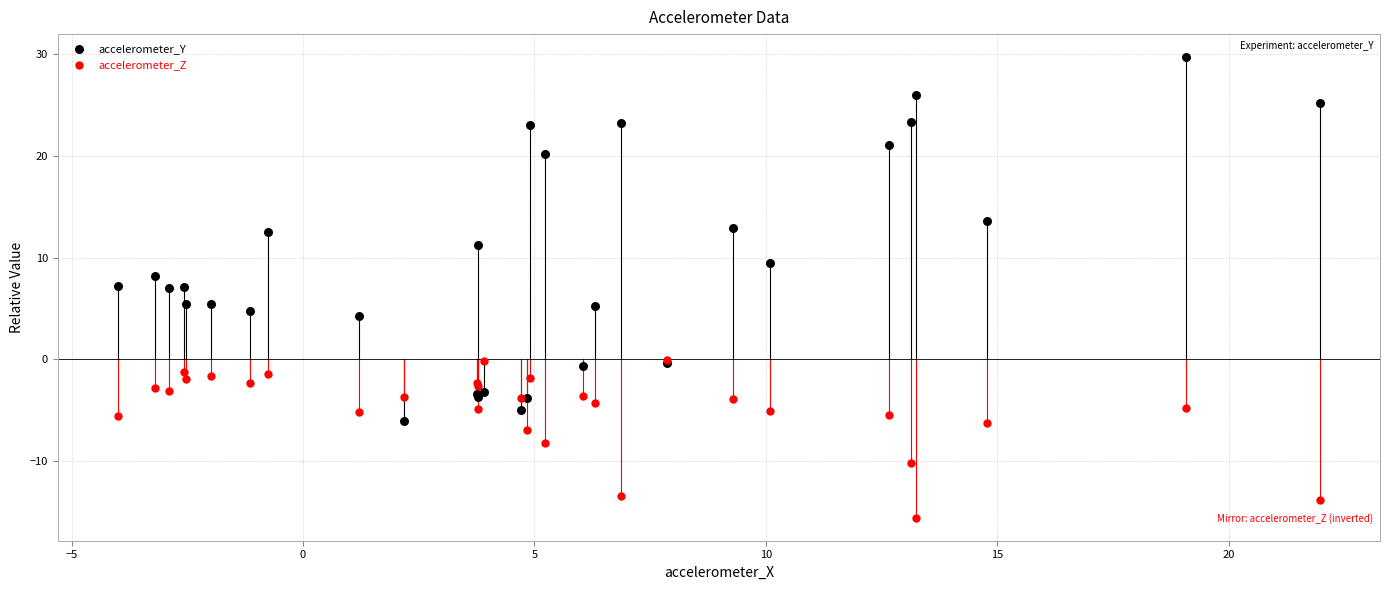

Which series contains the lowest Y value?

accelerometer_Z